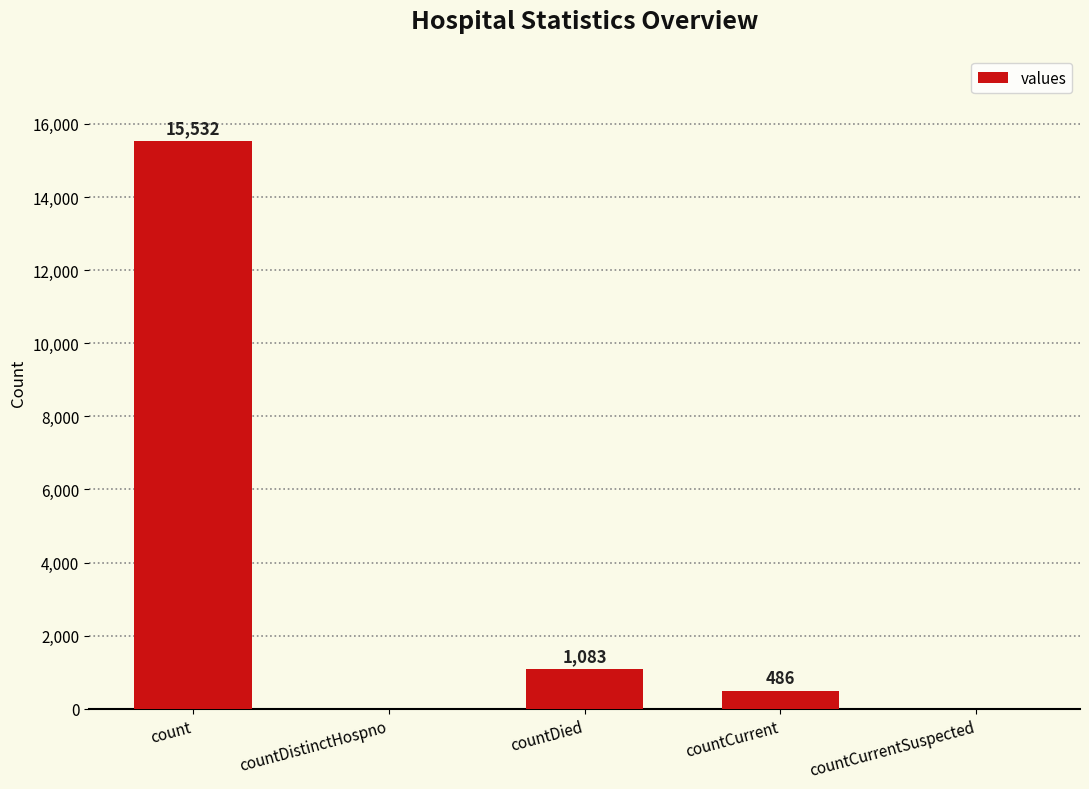

Which has a higher value, count or countCurrentSuspected?

count